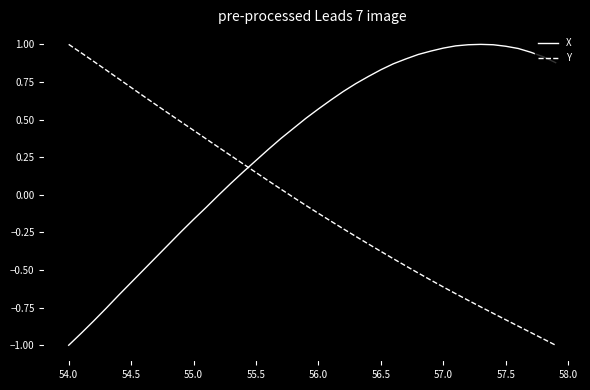

Which series has the largest total across all categories?

X